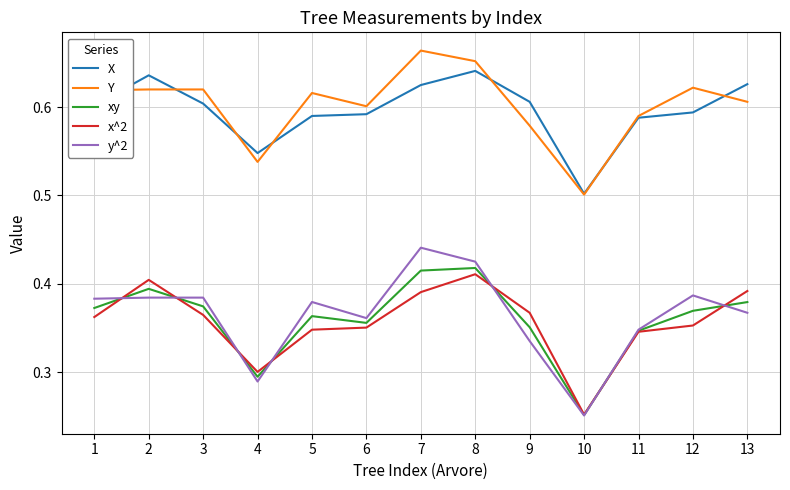

Which series changed the most between 11 and 12?

y^2